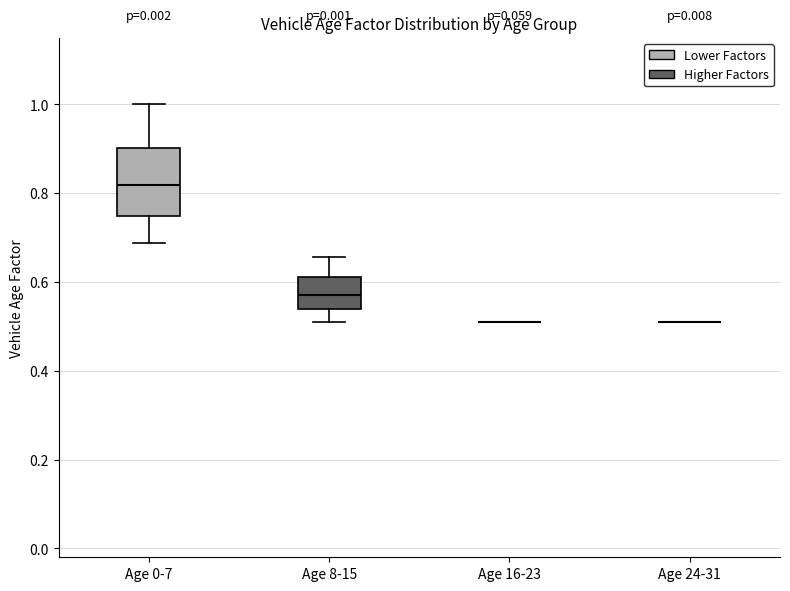

Comparing the boxes themselves (not the whiskers), which one is the tallest?

Age 0-7